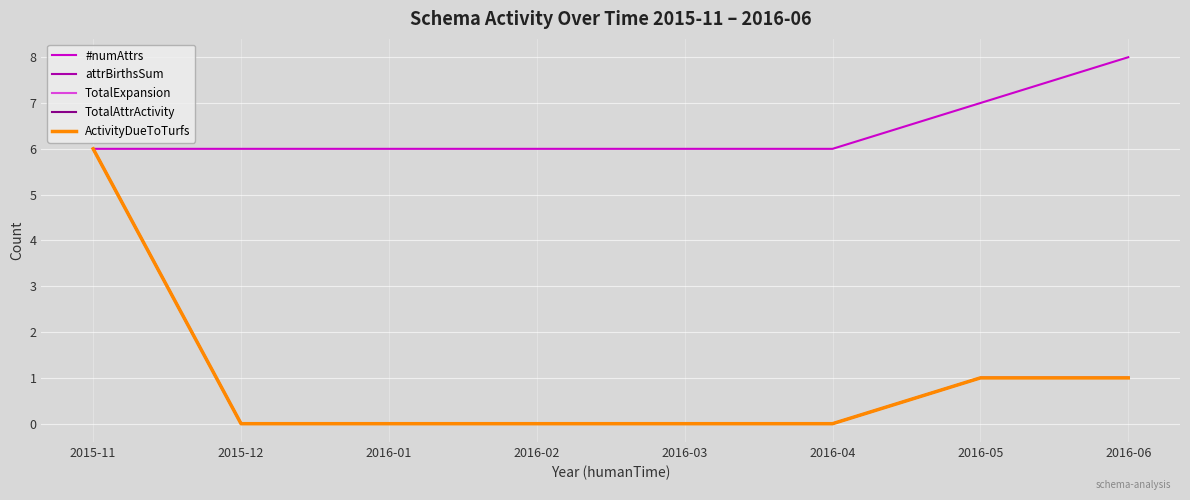

What is the label of the 1st point from the left?

2015-11